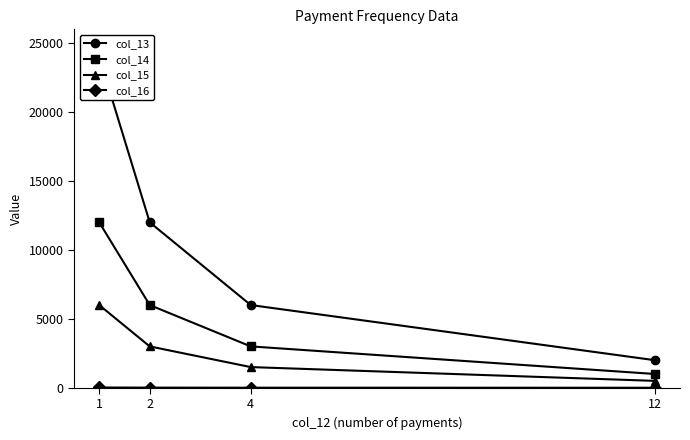

What is the difference between the maximum and minimum values in the col_15 series?

5500